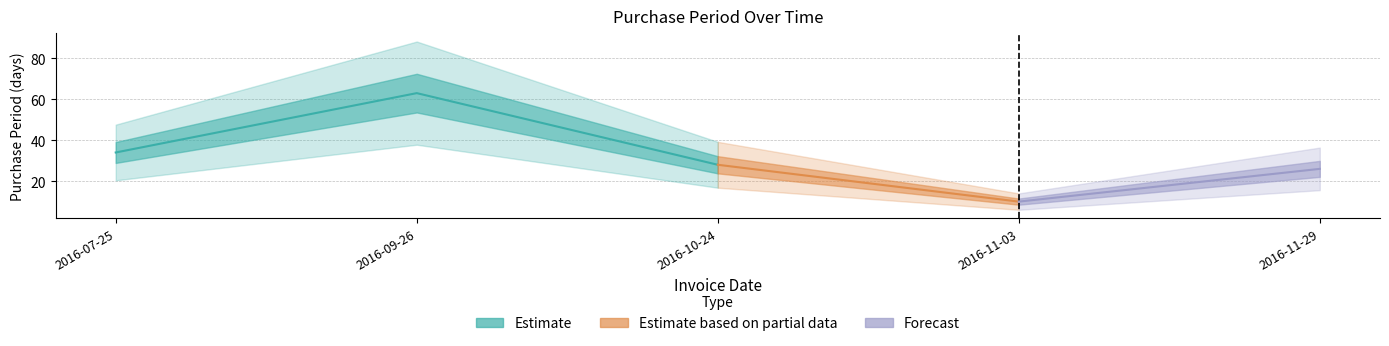

List the labels in order of value, largest first.

2016-09-26, 2016-07-25, 2016-10-24, 2016-11-29, 2016-11-03